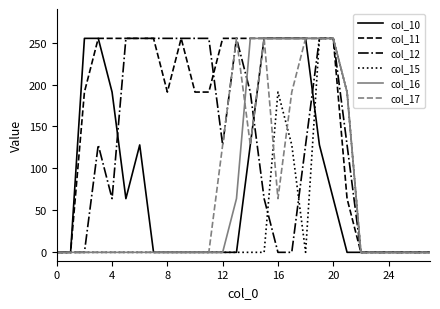

What is the maximum value for col_11?

255